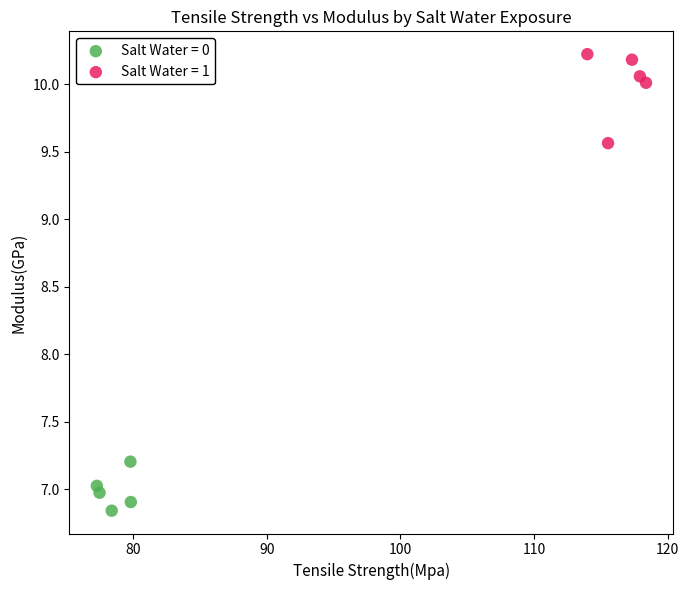

Which series has the largest Y range (max minus min)?

Salt Water = 1